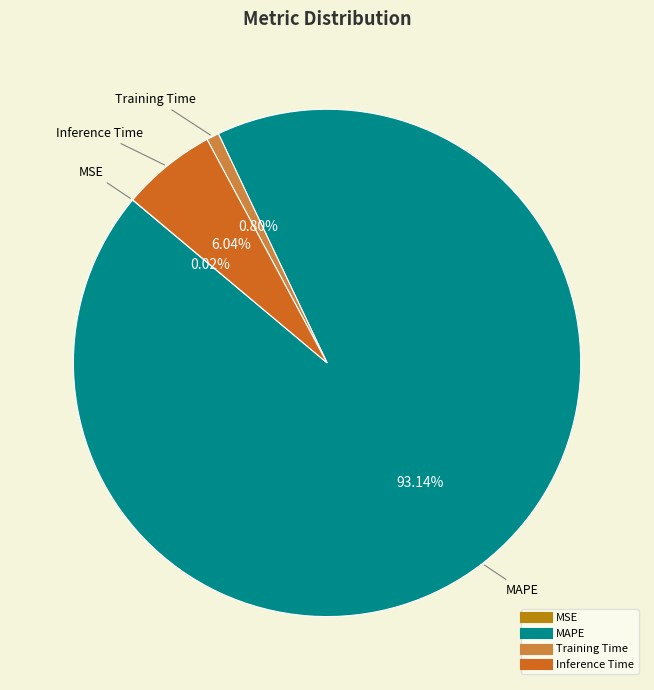

Is there any slice that represents more than half of the pie?

Yes